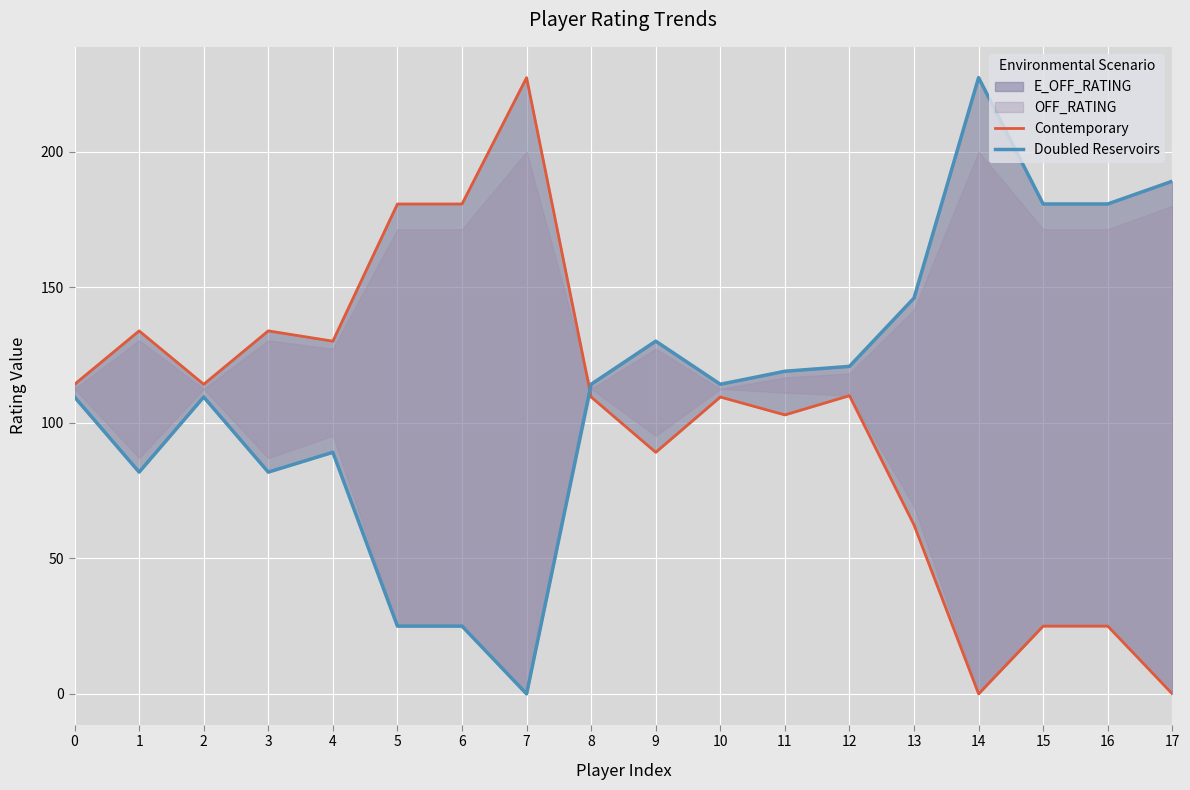

What is the highest value of the Contemporary series?

227.3